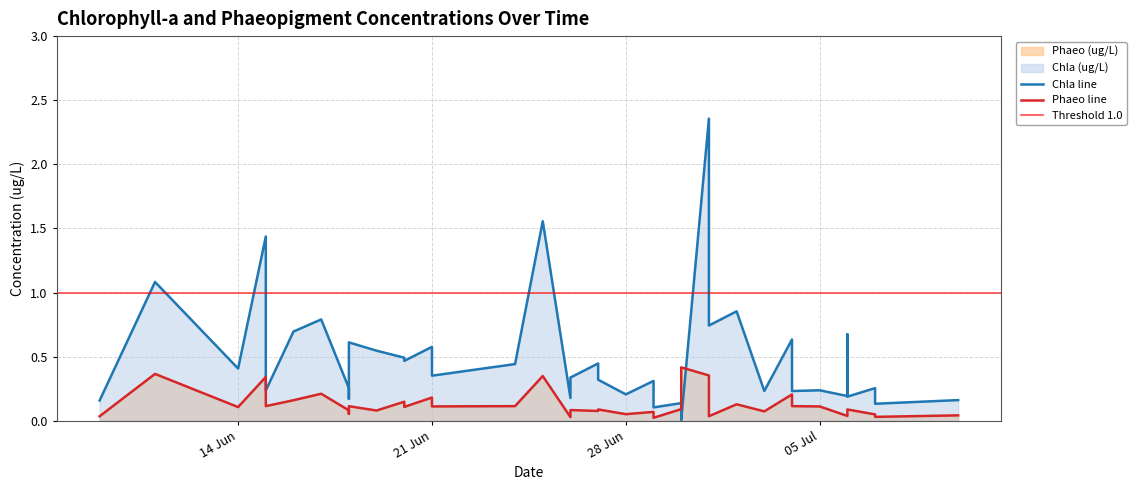

True or false: Chla (ug/L) has a value of 0.4 at 21 Jun.

True